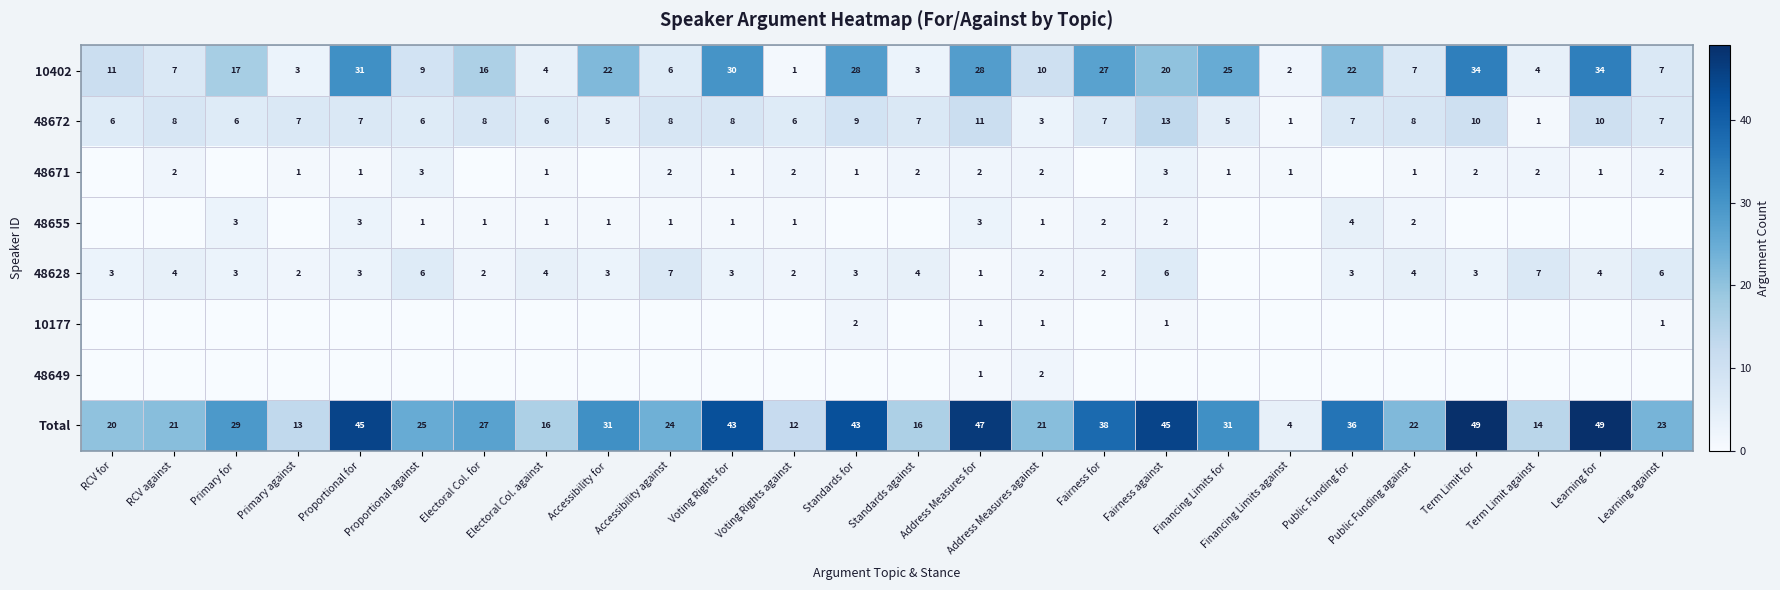

What is the spread (max minus min) of values at Term Limit against?

14